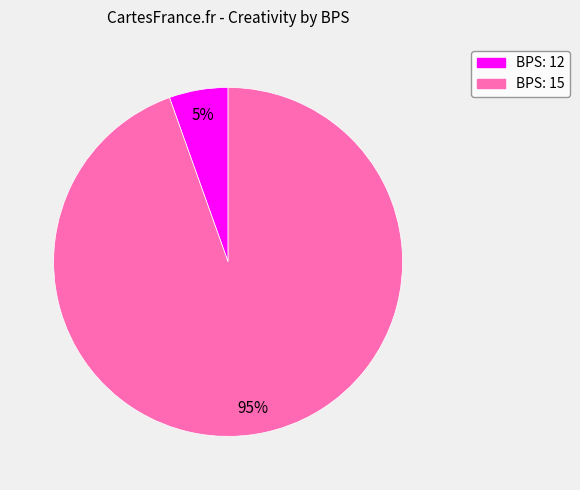

True or false: BPS: 15 accounts for 86% of the total.

False